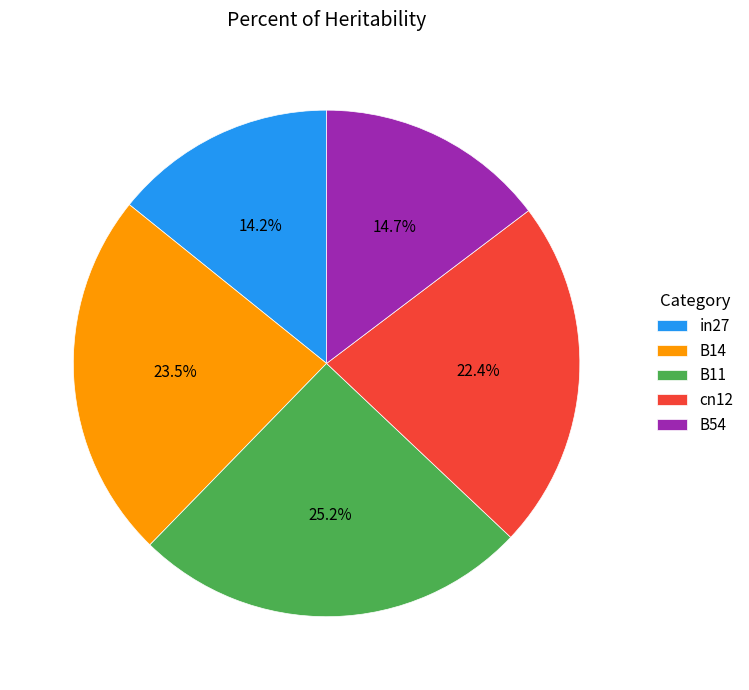

Is the sum of B54 and B14 greater than half?

No